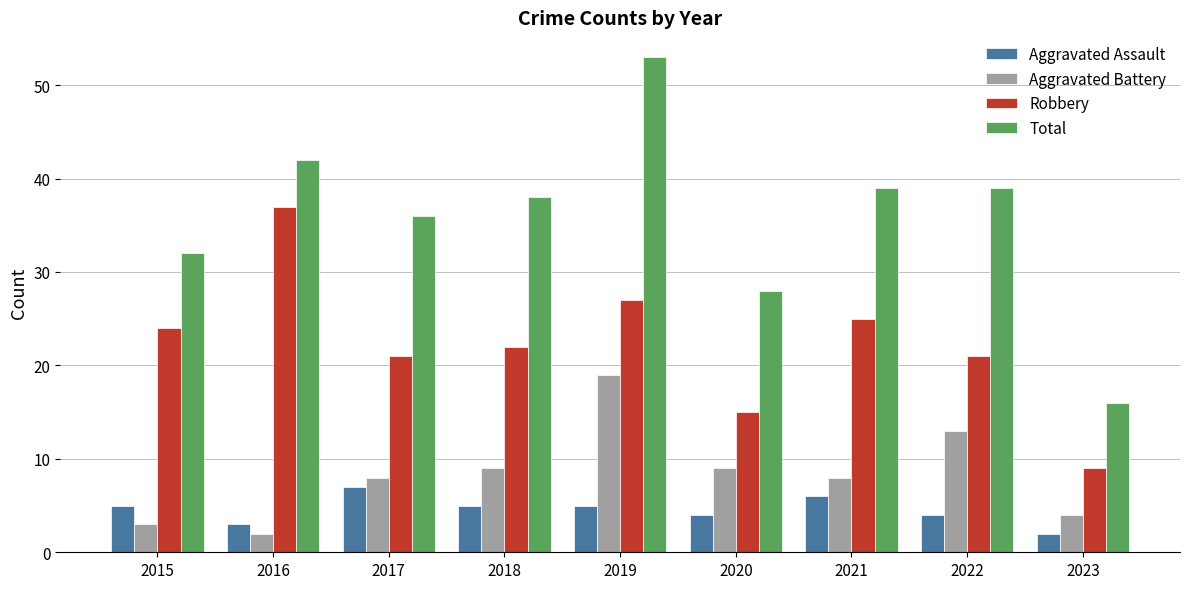

At which category is the sum across all series the highest?

2019